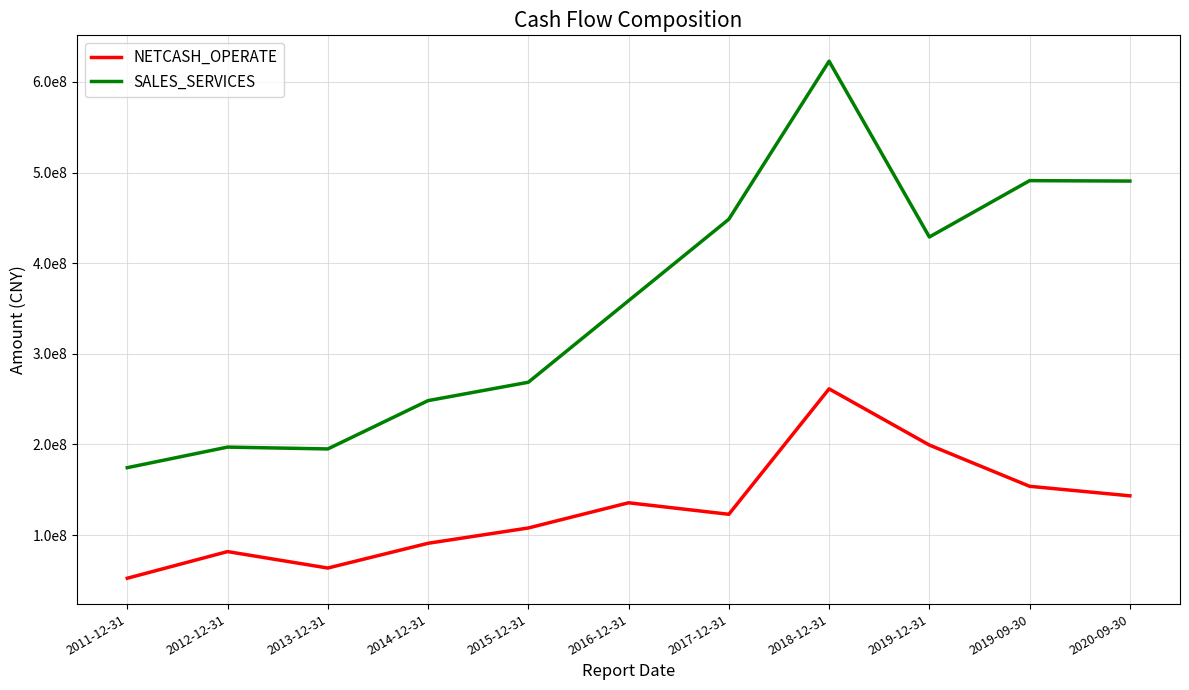

What is the difference between the highest and lowest values at 2017-12-31?

325559256.1